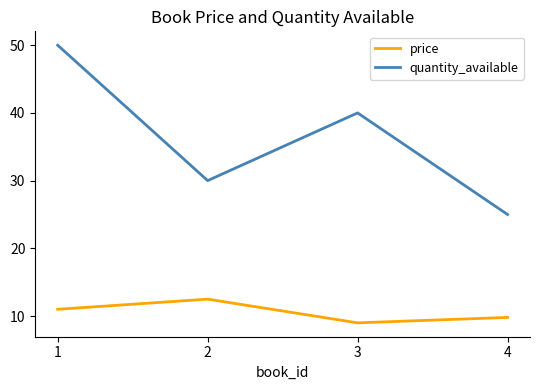

What is the difference between the highest and lowest values at 2?

17.5